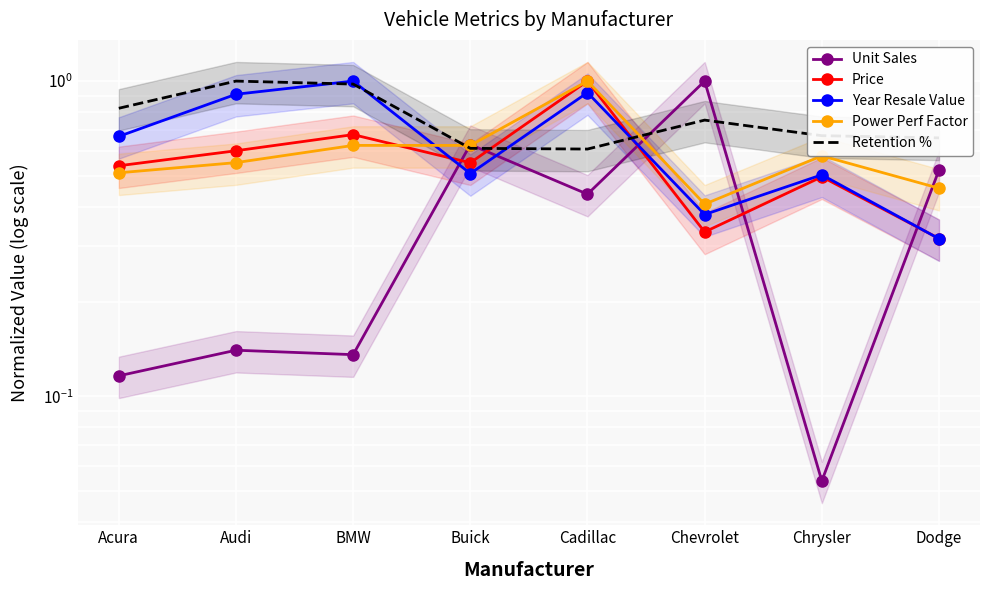

How many interior local peaks does the Unit Sales series have?

3